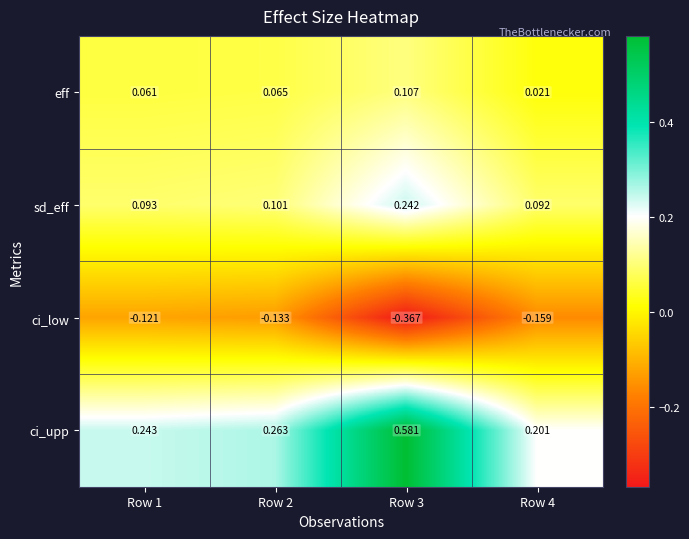

Which series has the largest range (max minus min)?

ci_upp